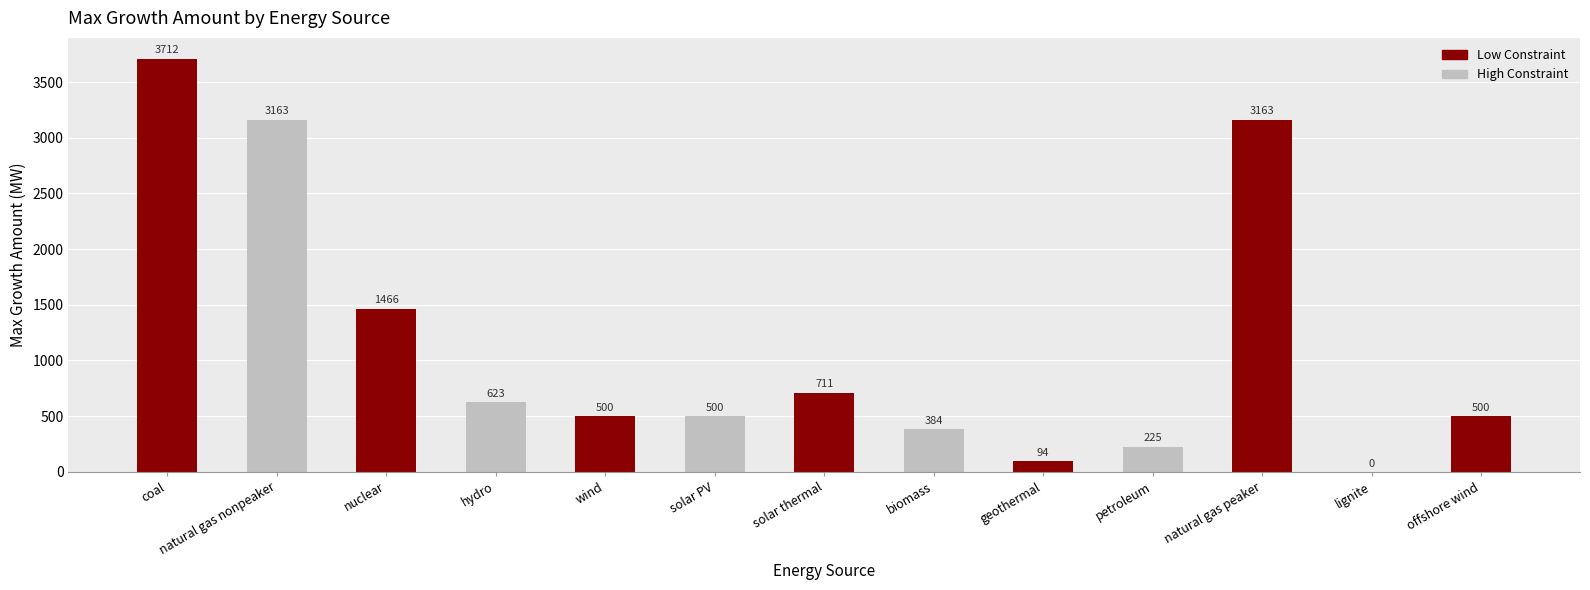

True or false: the data shows 1878.3 at coal.

False